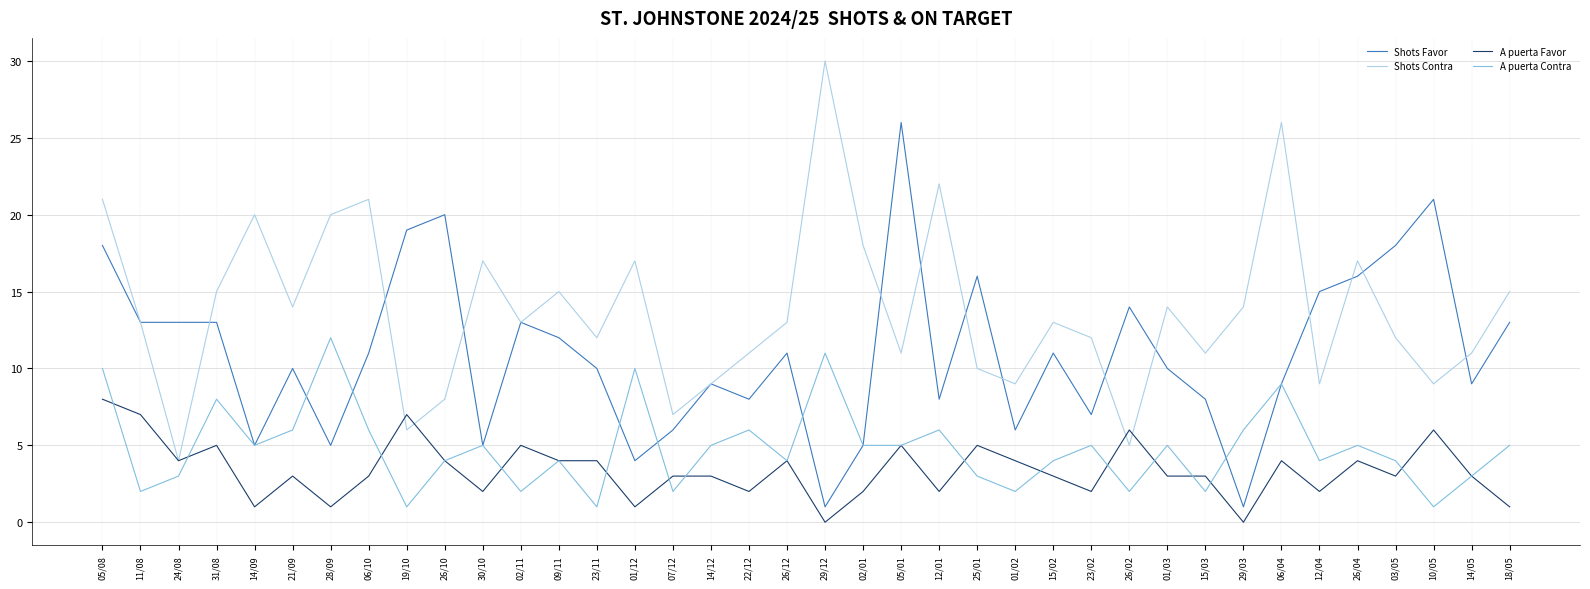

Reading right to left, what are all the values shown in this chart?

Shots Favor: 13	9	21	18	16	15	9	1	8	10	14	7	11	6	16	8	26	5	1	11	8	9	6	4	10	12	13	5	20	19	11	5	10	5	13	13	13	18
Shots Contra: 15	11	9	12	17	9	26	14	11	14	5	12	13	9	10	22	11	18	30	13	11	9	7	17	12	15	13	17	8	6	21	20	14	20	15	4	13	21
A puerta Favor: 1	3	6	3	4	2	4	0	3	3	6	2	3	4	5	2	5	2	0	4	2	3	3	1	4	4	5	2	4	7	3	1	3	1	5	4	7	8
A puerta Contra: 5	3	1	4	5	4	9	6	2	5	2	5	4	2	3	6	5	5	11	4	6	5	2	10	1	4	2	5	4	1	6	12	6	5	8	3	2	10